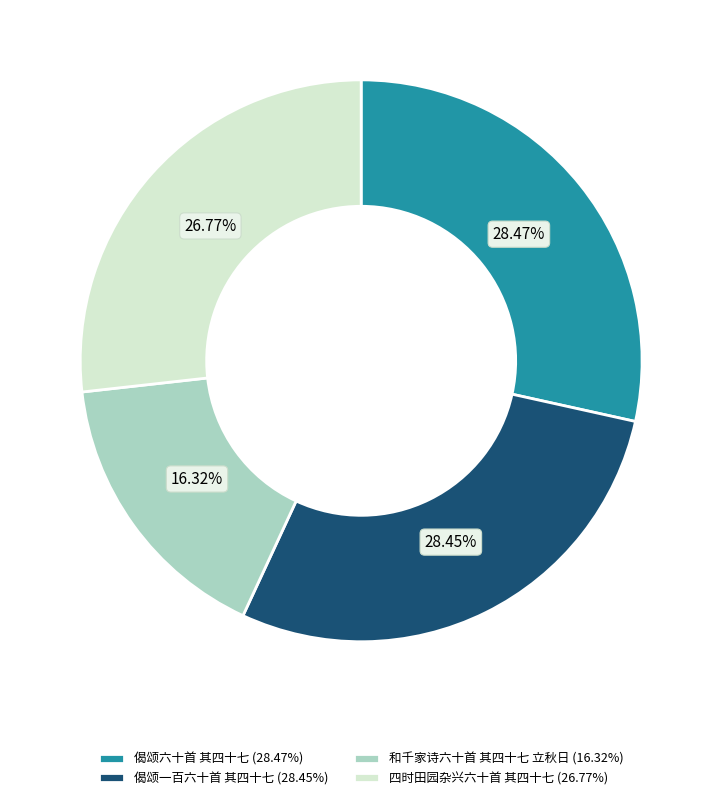

How much of the chart is everything except 偈颂六十首 其四十七?

71.5%